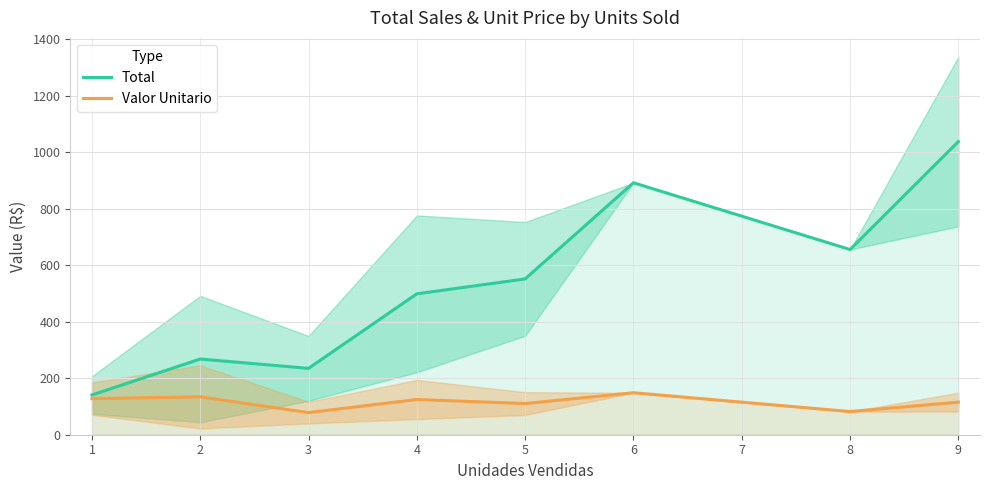

In Total, how many points are higher than both neighbors (excluding endpoints)?

2